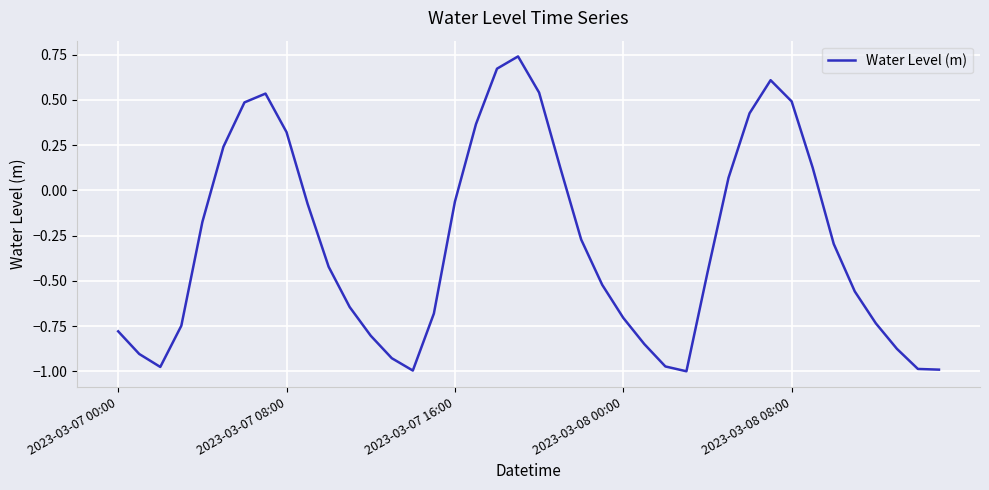

What is the difference between the maximum and minimum values?

1.7